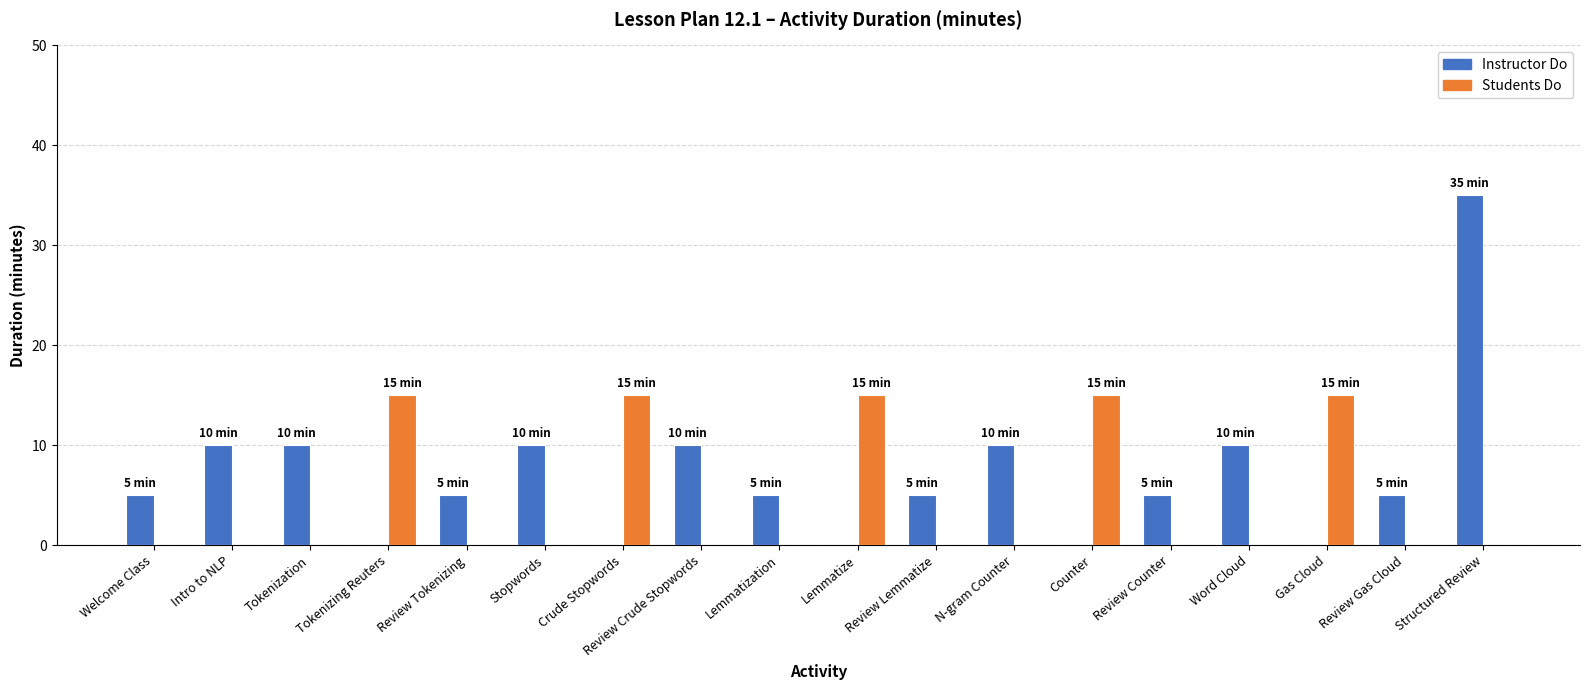

Reading right to left, transcribe all the data shown in this chart.

Instructor Do: Structured Review=35	Review Gas Cloud=5	Gas Cloud=0	Word Cloud=10	Review Counter=5	Counter=0	N-gram Counter=10	Review Lemmatize=5	Lemmatize=0	Lemmatization=5	Review Crude Stopwords=10	Crude Stopwords=0	Stopwords=10	Review Tokenizing=5	Tokenizing Reuters=0	Tokenization=10	Intro to NLP=10	Welcome Class=5
Students Do: Structured Review=0	Review Gas Cloud=0	Gas Cloud=15	Word Cloud=0	Review Counter=0	Counter=15	N-gram Counter=0	Review Lemmatize=0	Lemmatize=15	Lemmatization=0	Review Crude Stopwords=0	Crude Stopwords=15	Stopwords=0	Review Tokenizing=0	Tokenizing Reuters=15	Tokenization=0	Intro to NLP=0	Welcome Class=0